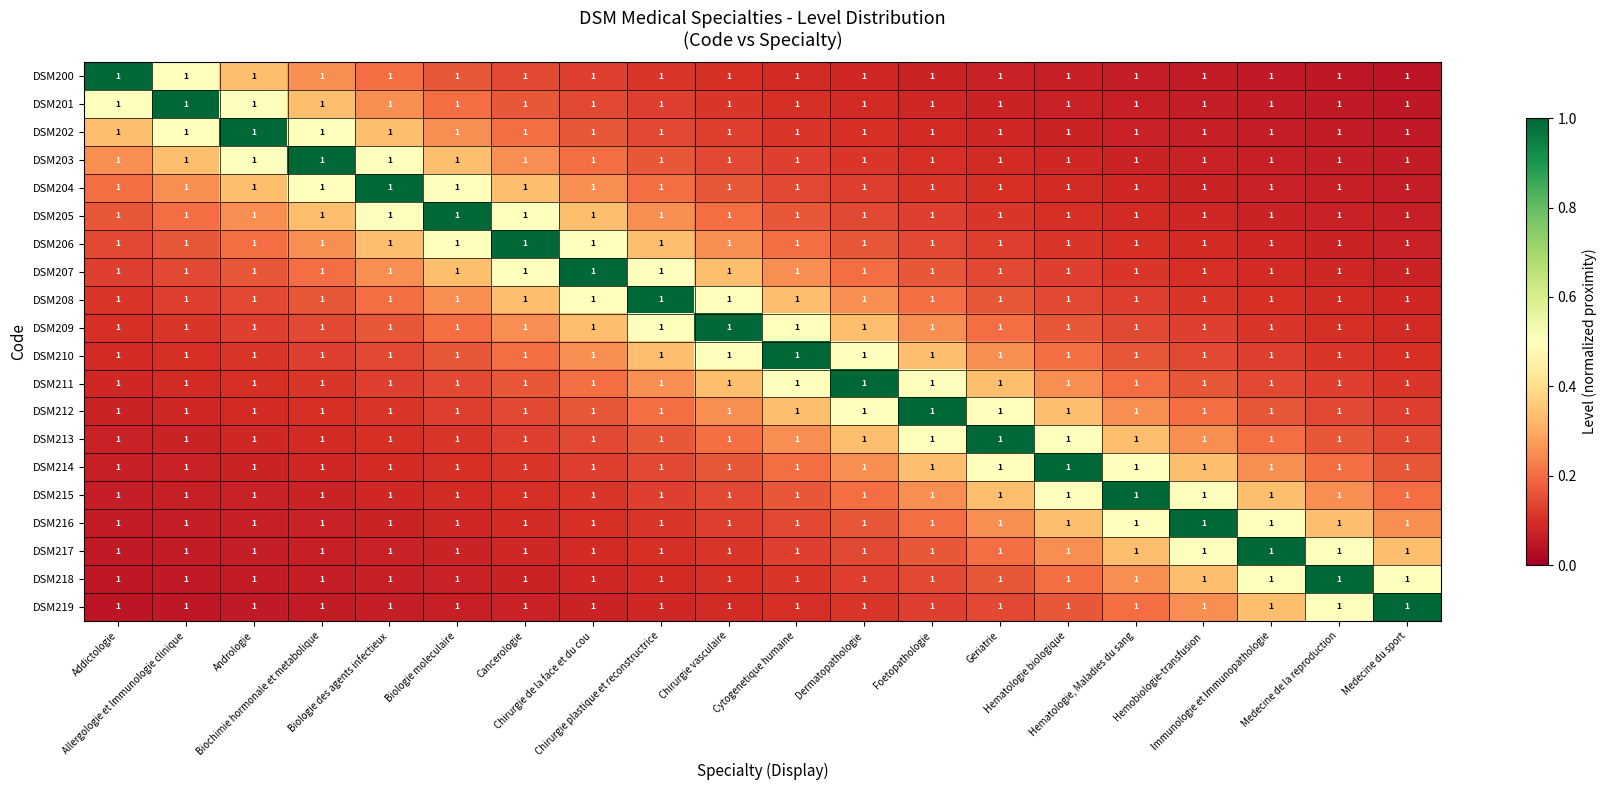

Rank the series at Foetopathologie from lowest to highest value.

DSM200, DSM201, DSM202, DSM203, DSM204, DSM205, DSM219, DSM206, DSM218, DSM207, DSM217, DSM208, DSM216, DSM209, DSM215, DSM210, DSM214, DSM211, DSM213, DSM212